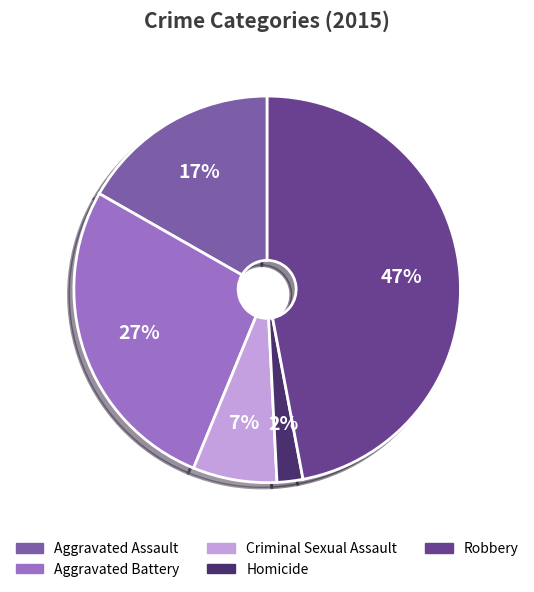

To the nearest percent, what is the difference between the Aggravated Battery and Homicide slice percentages?

25%